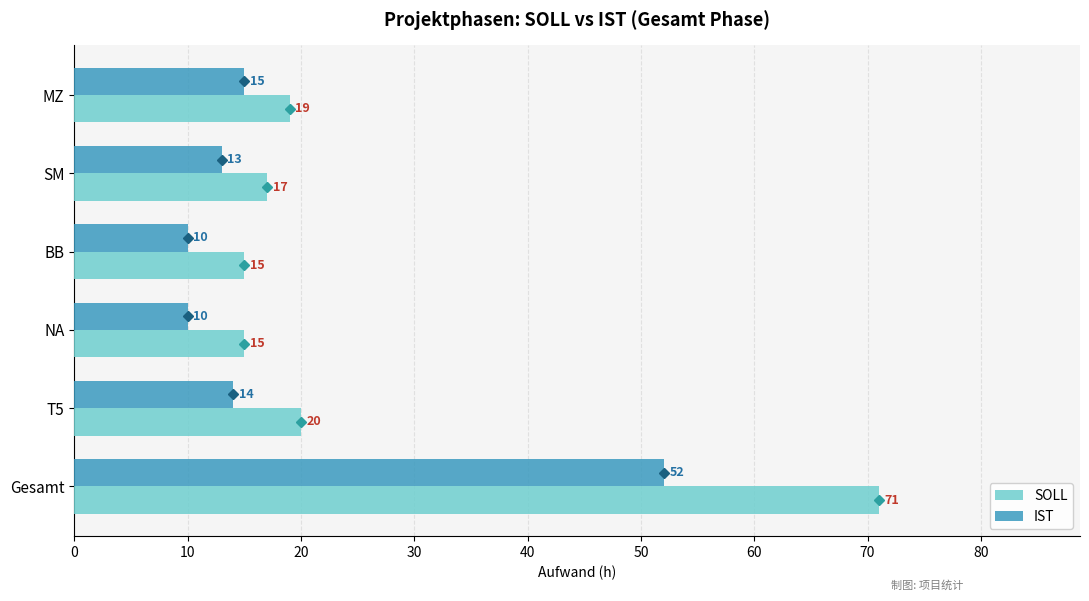

Is it true that SOLL equals 5 at BB?

False